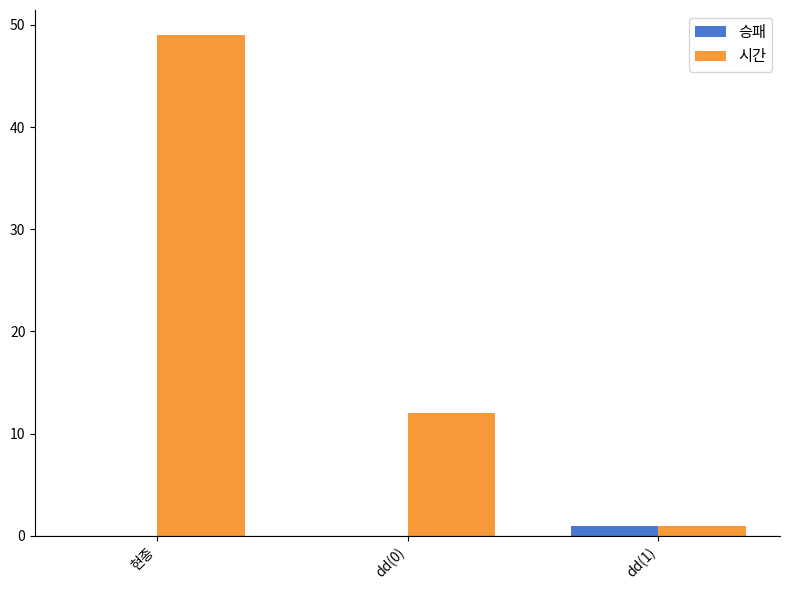

How many series are shown in this chart?

2